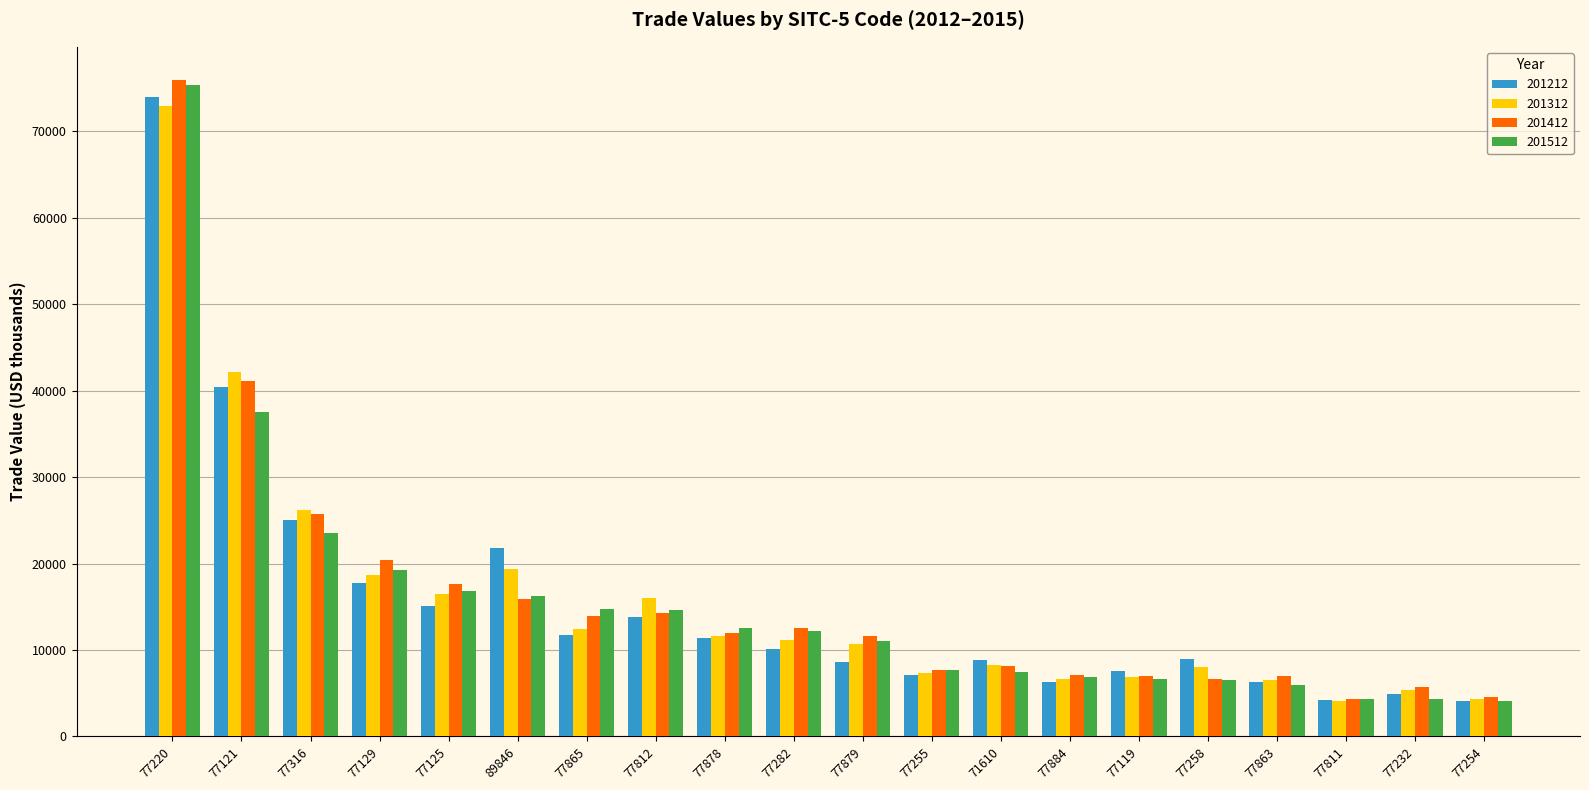

At how many categories does at least one series exceed 71106?

1